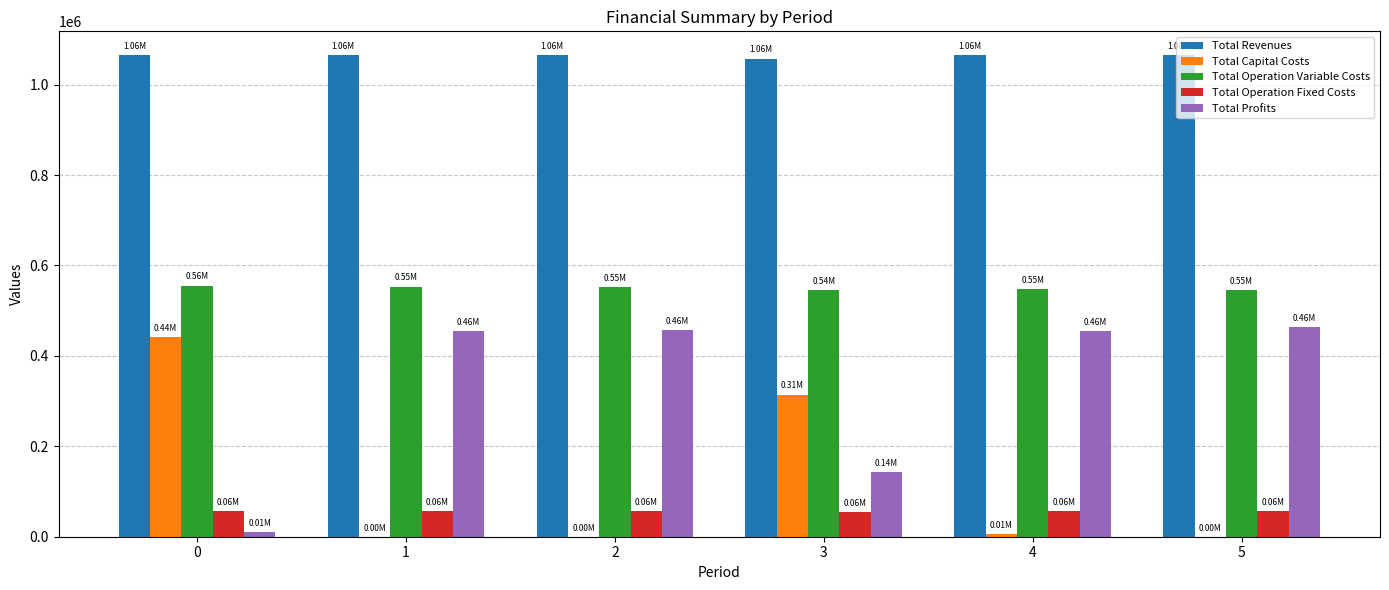

Is the value of Total Revenues at 0 greater than the value of Total Operation Variable Costs at 5?

Yes